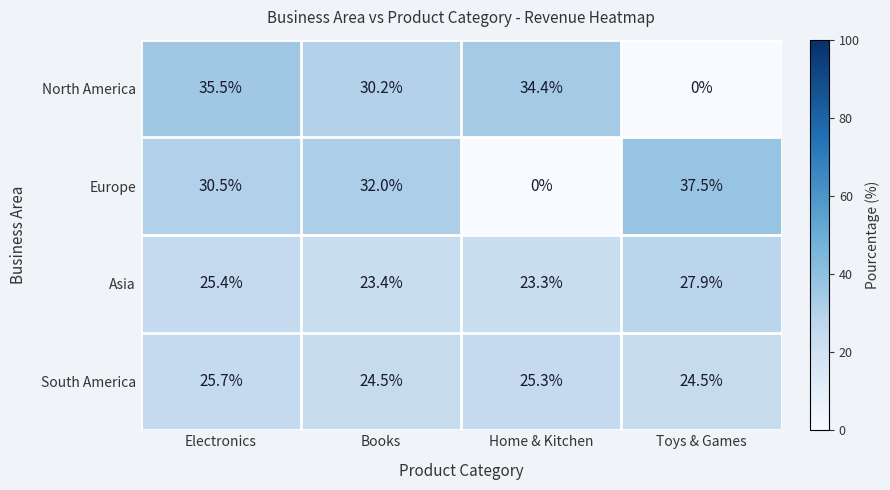

What is the difference between the second highest and second lowest values in the South America series?

0.8